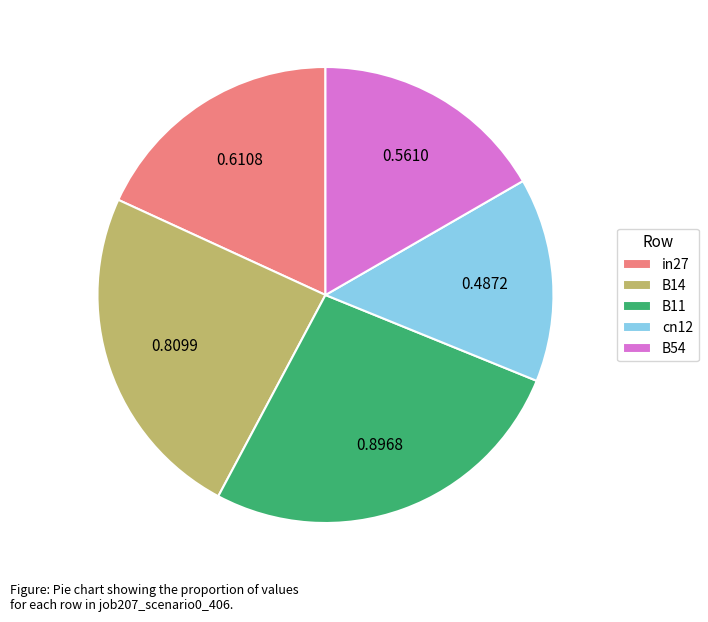

Count the number of slices in the pie.

5